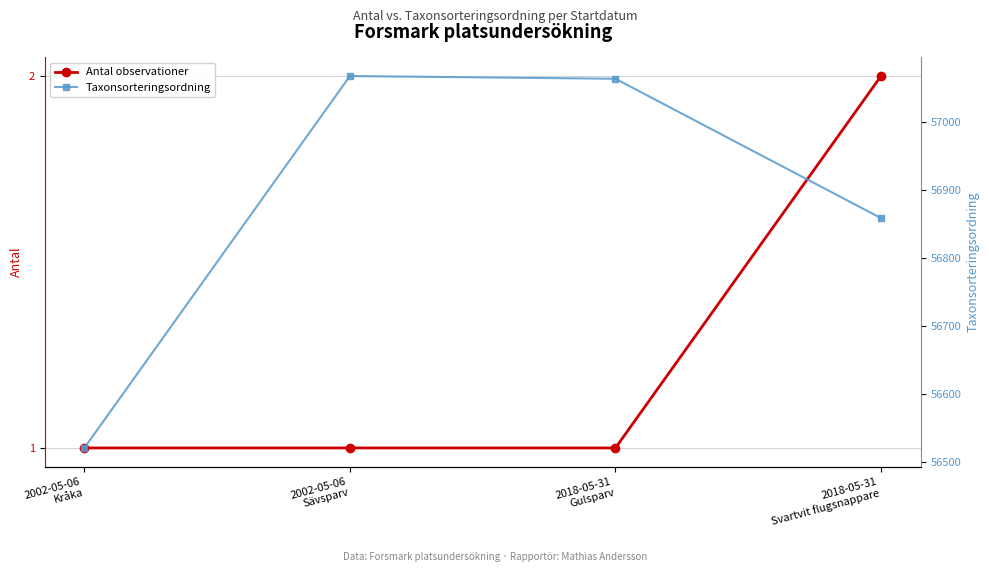

What is the sum of the Taxonsorteringsordning values at 2002-05-06
Sävsparv and 2002-05-06
Kråka?

113589